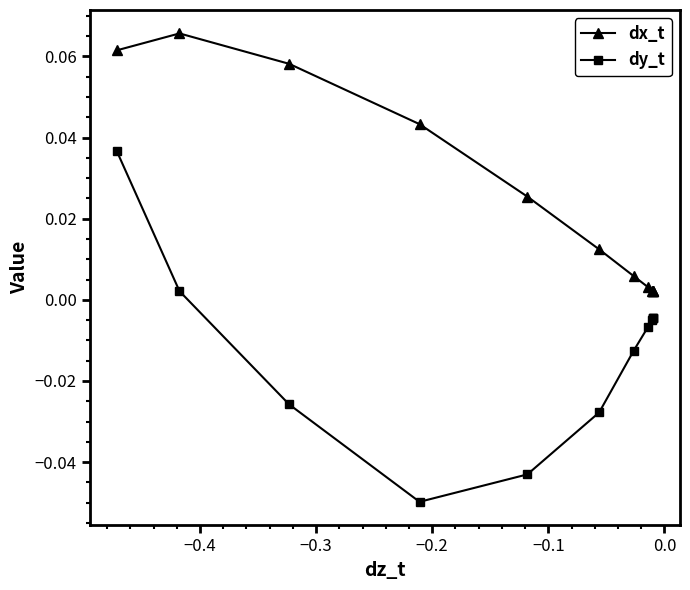

Which series has the largest range (max minus min)?

dy_t